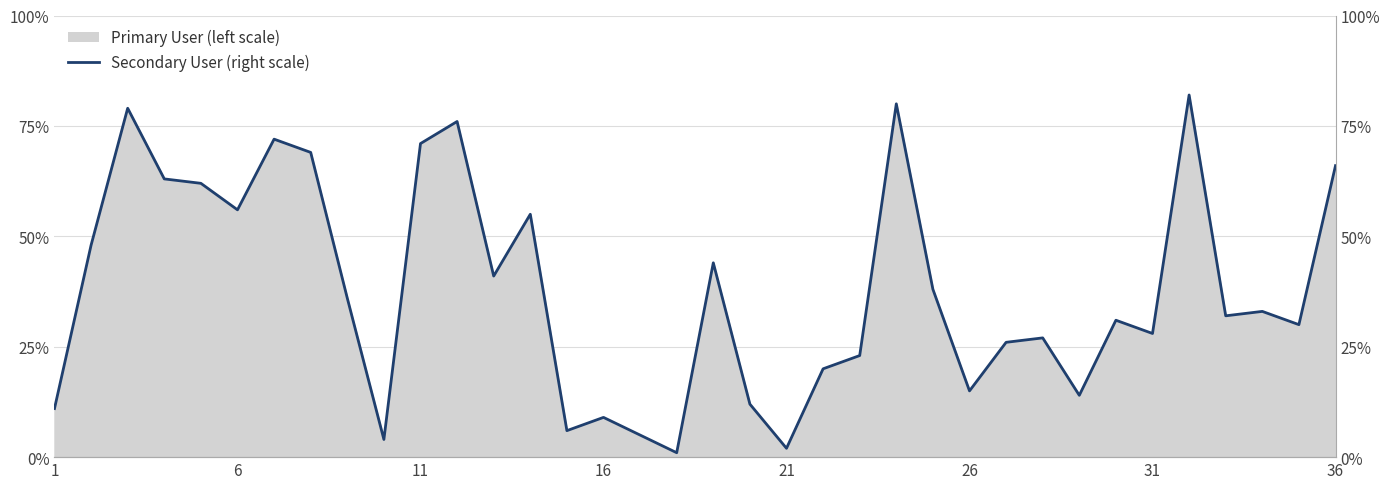

What is the highest value of the Primary User (left scale) series?

82